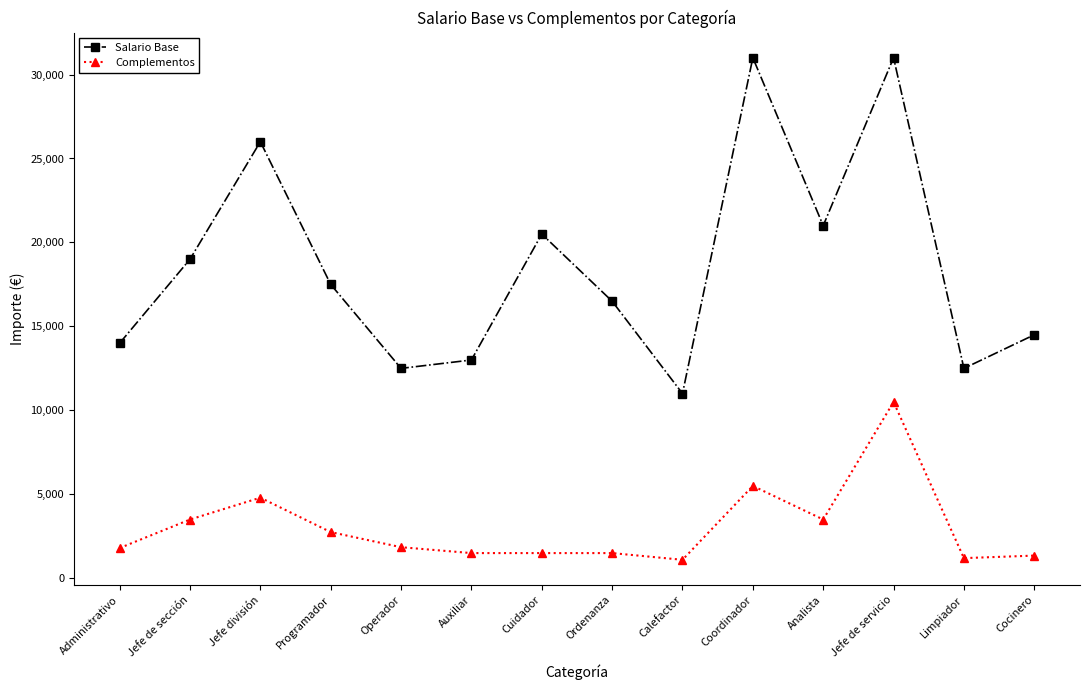

At which label does Complementos first exceed 1850?

Jefe de sección